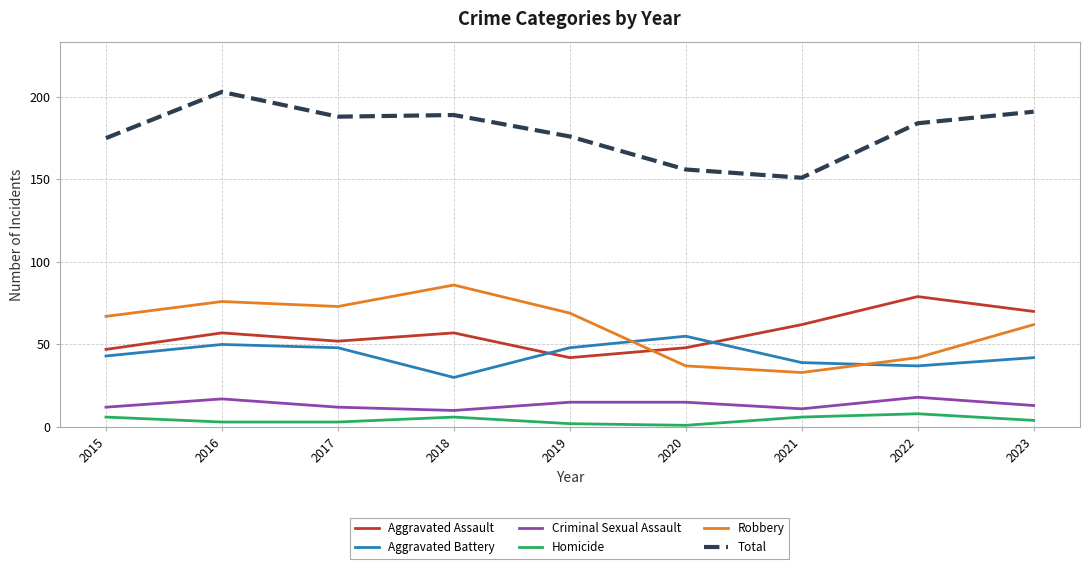

Between 2018 and 2021, which series saw the biggest shift?

Robbery